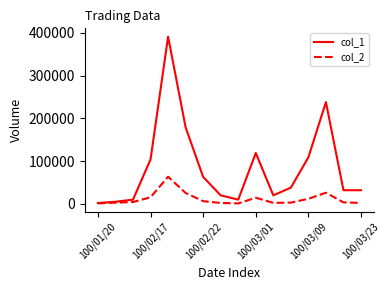

Rank the series by their average value, from highest to lowest.

col_1, col_2